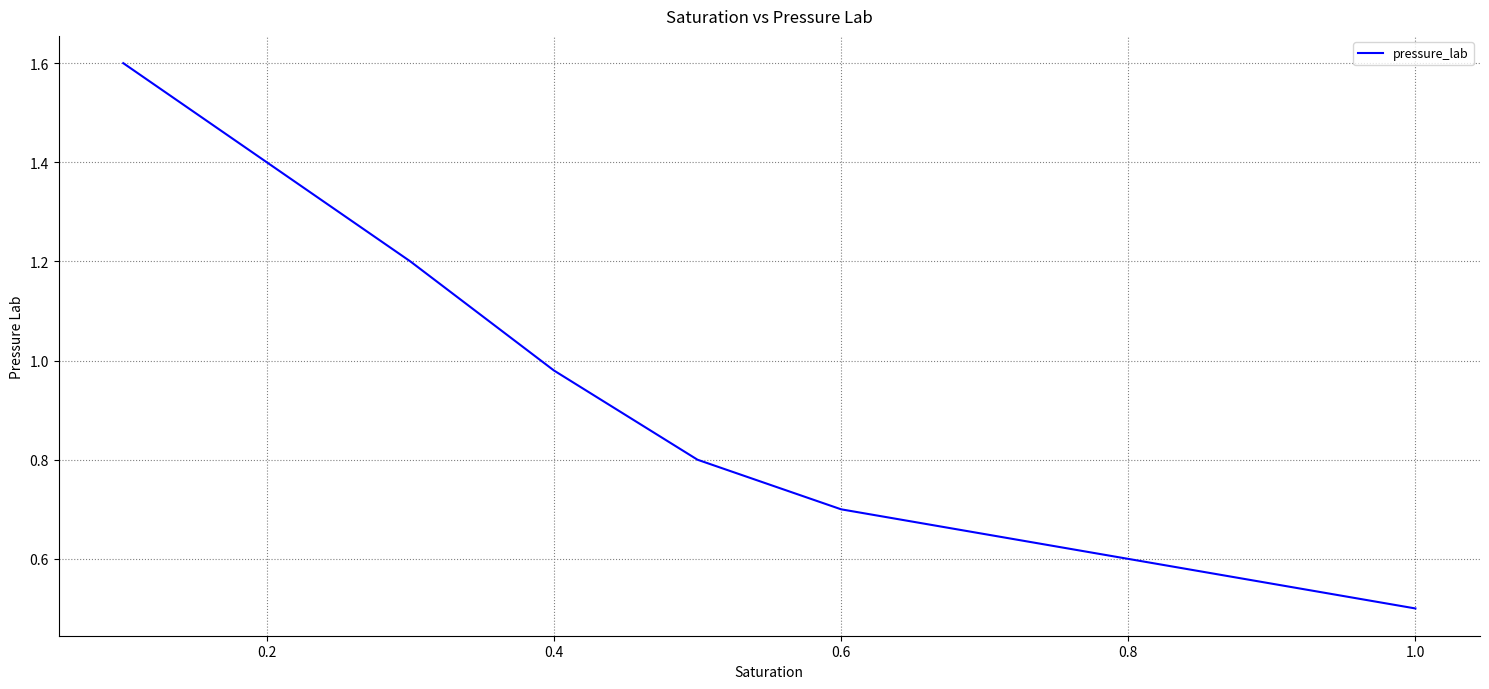

What is the greatest value displayed?

1.6